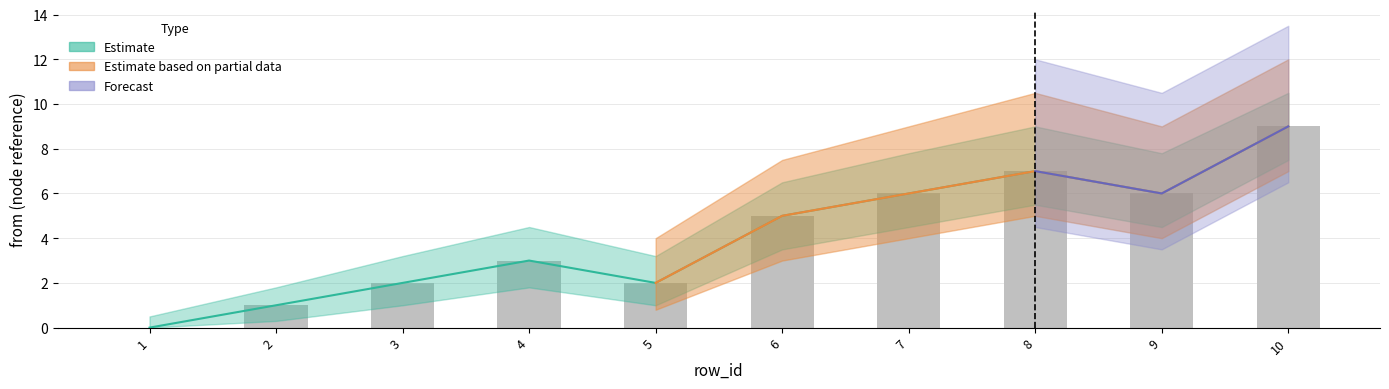

What is the spread (max minus min) of values at row 3?

3.2